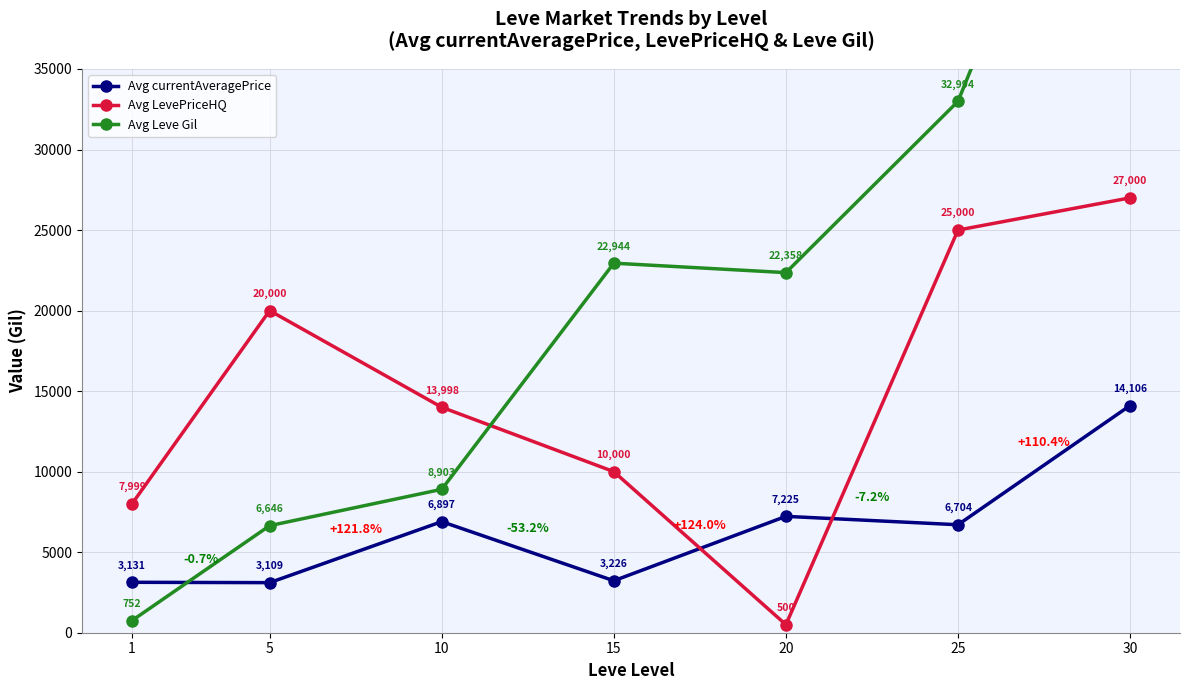

Is this an area chart (filled region under the line)?

No